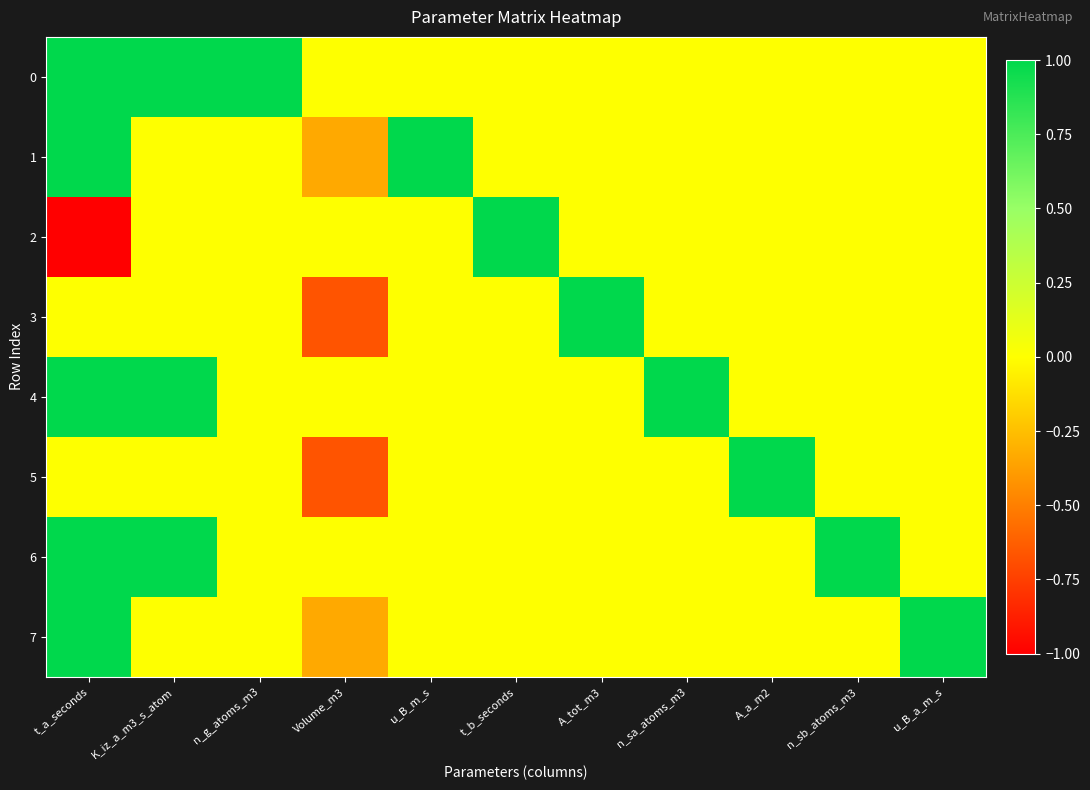

Reading left to right, extract all data points from this chart.

0: t_a_seconds=1.0	K_iz_a_m3_s_atom=1.0	n_g_atoms_m3=1.0	Volume_m3=0.0	u_B_m_s=0.0	t_b_seconds=0.0	A_tot_m3=0.0	n_sa_atoms_m3=0.0	A_a_m2=0.0	n_sb_atoms_m3=0.0	u_B_a_m_s=0.0
1: t_a_seconds=1.0	K_iz_a_m3_s_atom=0.0	n_g_atoms_m3=0.0	Volume_m3=-0.3	u_B_m_s=1.0	t_b_seconds=0.0	A_tot_m3=0.0	n_sa_atoms_m3=0.0	A_a_m2=0.0	n_sb_atoms_m3=0.0	u_B_a_m_s=0.0
2: t_a_seconds=-1.0	K_iz_a_m3_s_atom=0.0	n_g_atoms_m3=0.0	Volume_m3=0.0	u_B_m_s=0.0	t_b_seconds=1.0	A_tot_m3=0.0	n_sa_atoms_m3=0.0	A_a_m2=0.0	n_sb_atoms_m3=0.0	u_B_a_m_s=0.0
3: t_a_seconds=0.0	K_iz_a_m3_s_atom=0.0	n_g_atoms_m3=0.0	Volume_m3=-0.7	u_B_m_s=0.0	t_b_seconds=0.0	A_tot_m3=1.0	n_sa_atoms_m3=0.0	A_a_m2=0.0	n_sb_atoms_m3=0.0	u_B_a_m_s=0.0
4: t_a_seconds=1.0	K_iz_a_m3_s_atom=1.0	n_g_atoms_m3=0.0	Volume_m3=0.0	u_B_m_s=0.0	t_b_seconds=0.0	A_tot_m3=0.0	n_sa_atoms_m3=1.0	A_a_m2=0.0	n_sb_atoms_m3=0.0	u_B_a_m_s=0.0
5: t_a_seconds=0.0	K_iz_a_m3_s_atom=0.0	n_g_atoms_m3=0.0	Volume_m3=-0.7	u_B_m_s=0.0	t_b_seconds=0.0	A_tot_m3=0.0	n_sa_atoms_m3=0.0	A_a_m2=1.0	n_sb_atoms_m3=0.0	u_B_a_m_s=0.0
6: t_a_seconds=1.0	K_iz_a_m3_s_atom=1.0	n_g_atoms_m3=0.0	Volume_m3=0.0	u_B_m_s=0.0	t_b_seconds=0.0	A_tot_m3=0.0	n_sa_atoms_m3=0.0	A_a_m2=0.0	n_sb_atoms_m3=1.0	u_B_a_m_s=0.0
7: t_a_seconds=1.0	K_iz_a_m3_s_atom=0.0	n_g_atoms_m3=0.0	Volume_m3=-0.3	u_B_m_s=0.0	t_b_seconds=0.0	A_tot_m3=0.0	n_sa_atoms_m3=0.0	A_a_m2=0.0	n_sb_atoms_m3=0.0	u_B_a_m_s=1.0